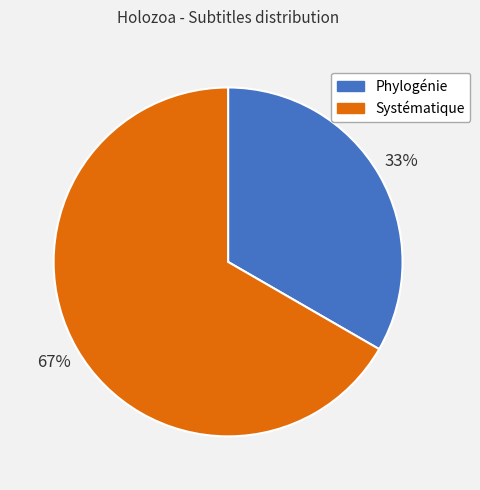

To the nearest percent, what is the combined percentage of Phylogénie and Systématique?

100%